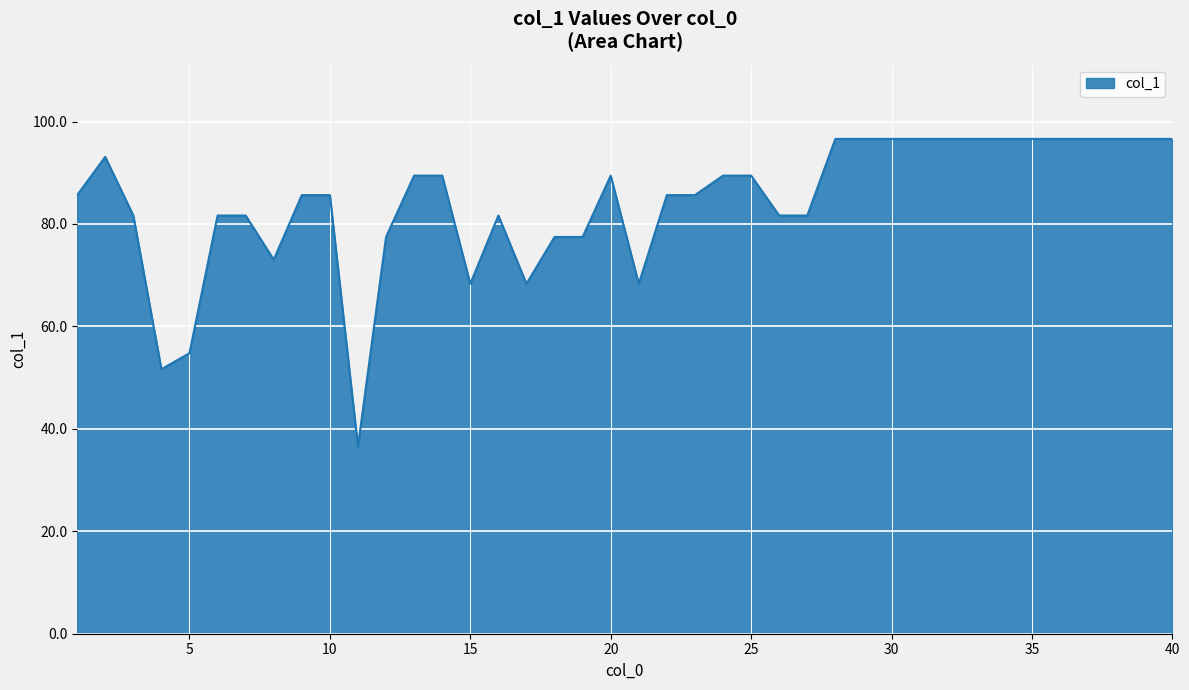

What is the minimum value shown in the chart?

36.5